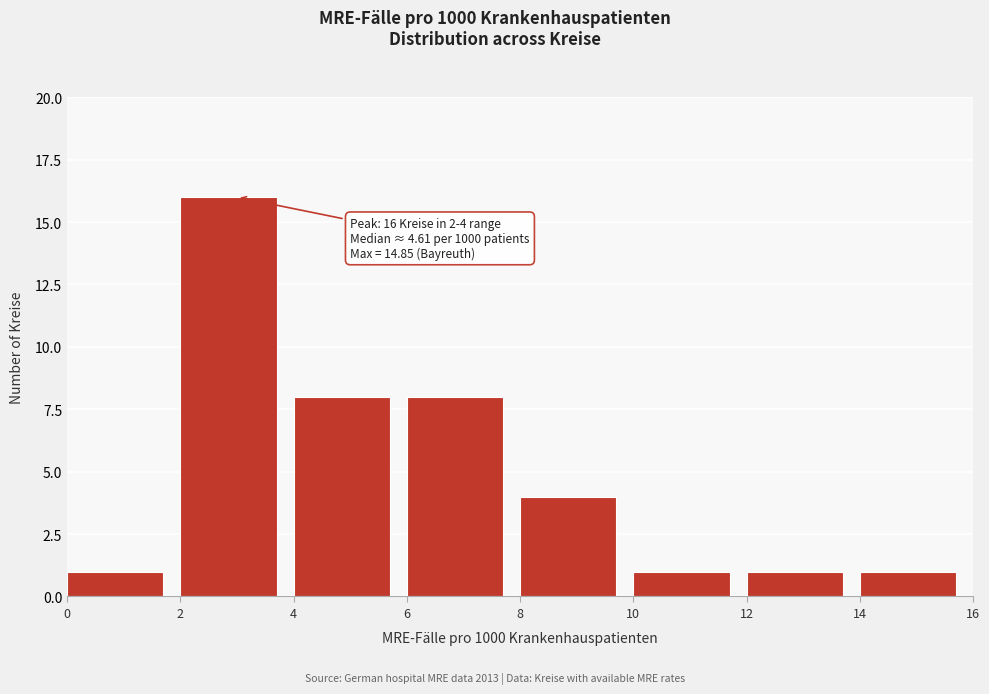

Over which range of the x-axis is the bar tallest?

2 to 4